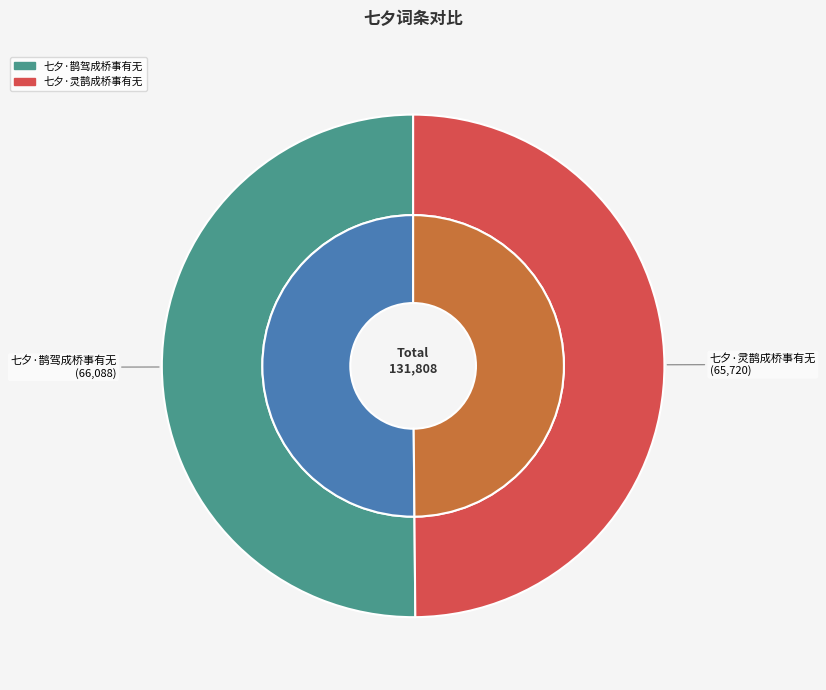

Combined, do 七夕·灵鹊成桥事有无 and 七夕·鹊驾成桥事有无 account for over 50%?

Yes